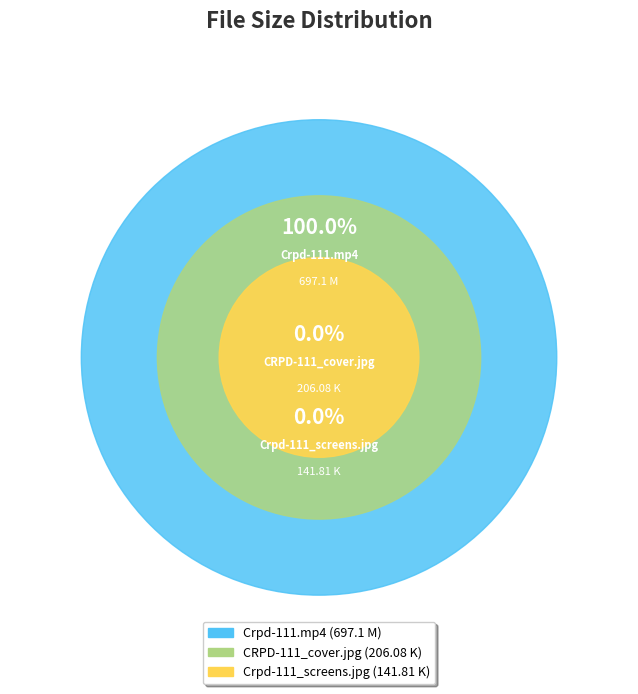

How many slices are in this pie chart?

3